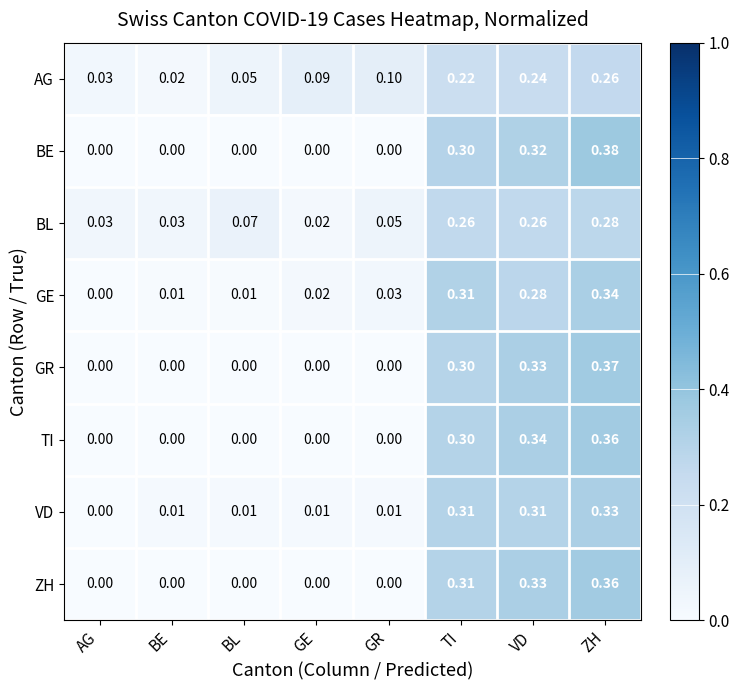

How many positive values does the BE series have?

3